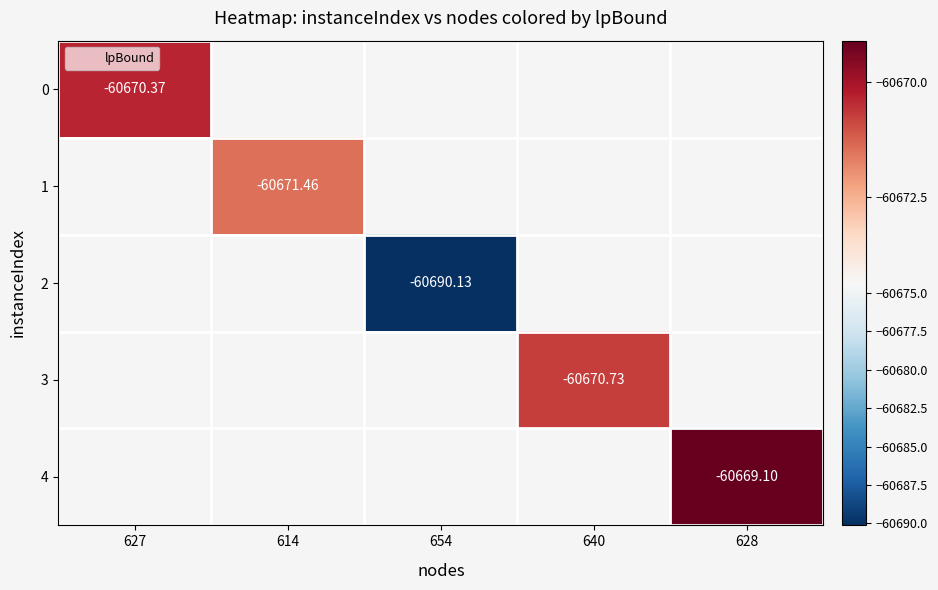

How many categories are shown in the chart?

5